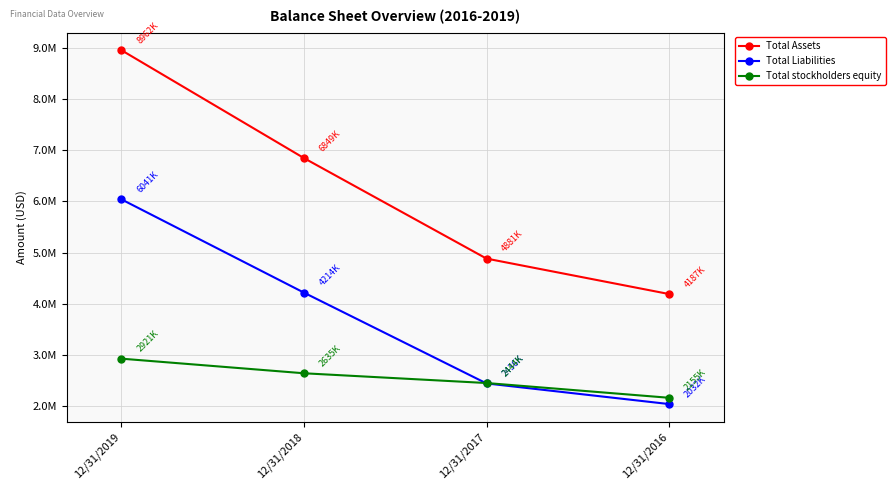

Is this an area chart (filled region under the line)?

No